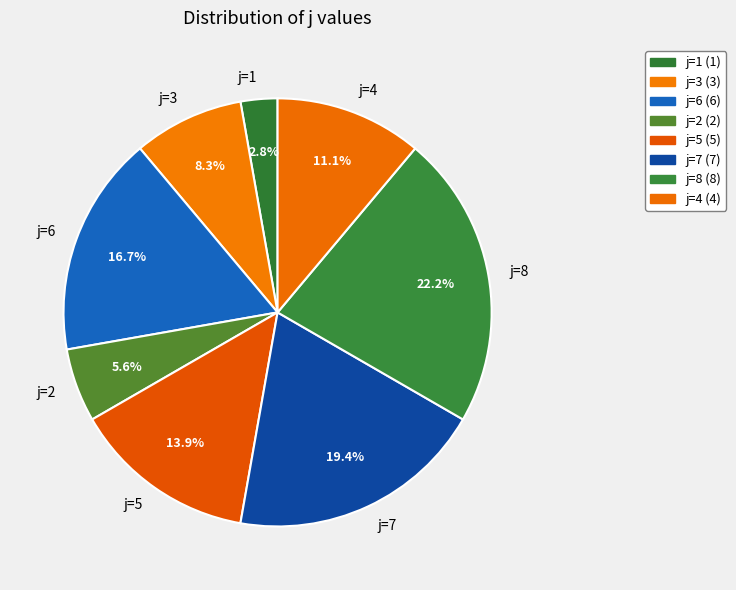

Is there any slice that represents more than half of the pie?

No